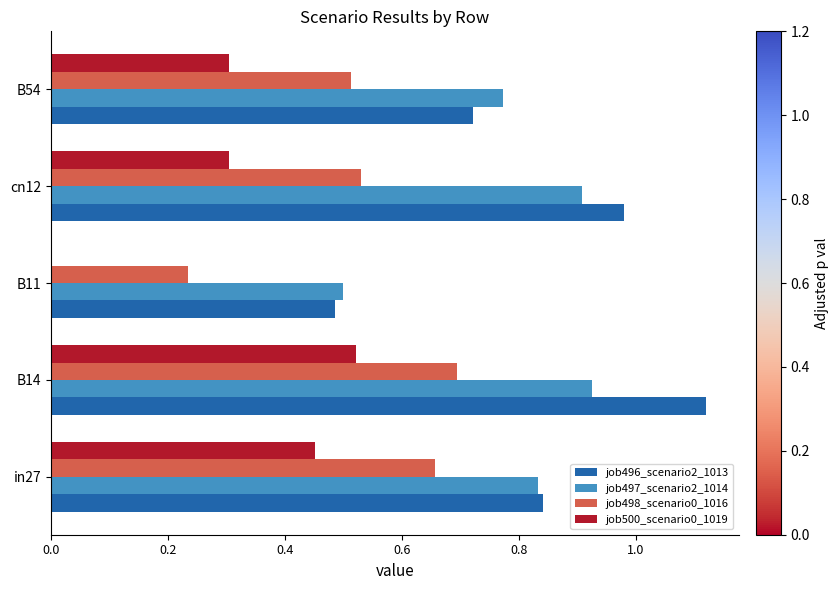

Which category has the highest value across all series?

B14